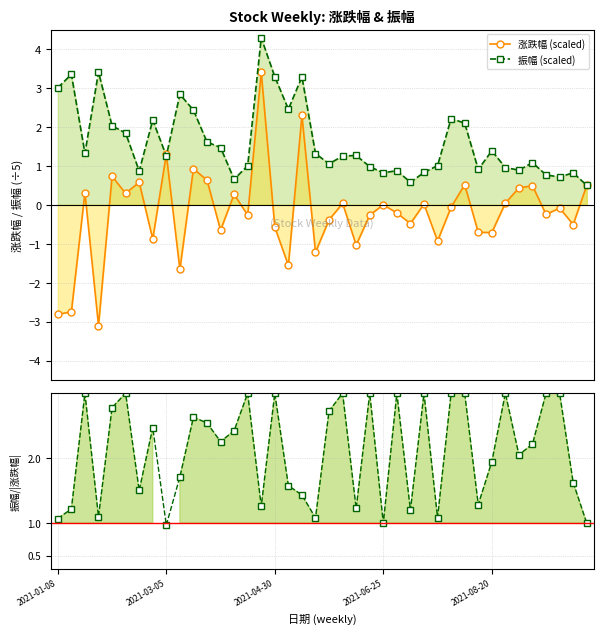

The 涨跌幅 (scaled) series shows 0.2 at 11. True or false?

False